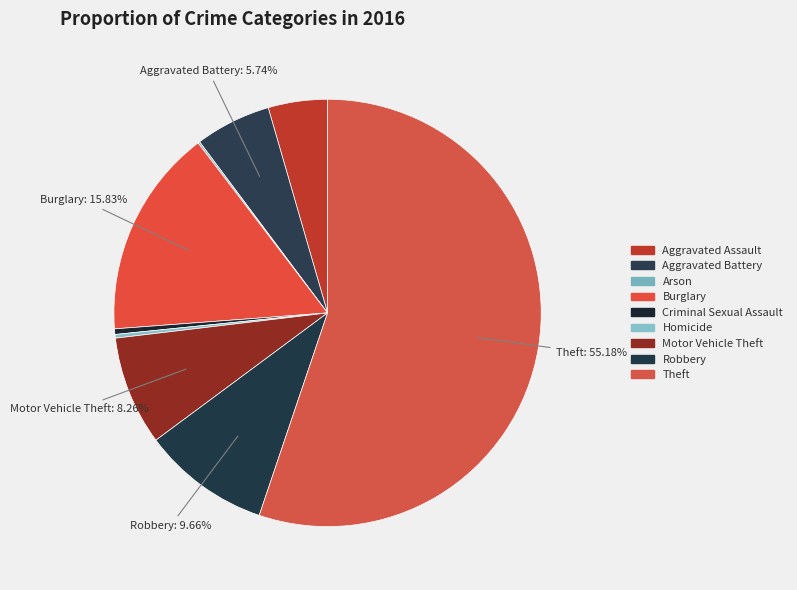

Which has a higher value, Theft or Criminal Sexual Assault?

Theft